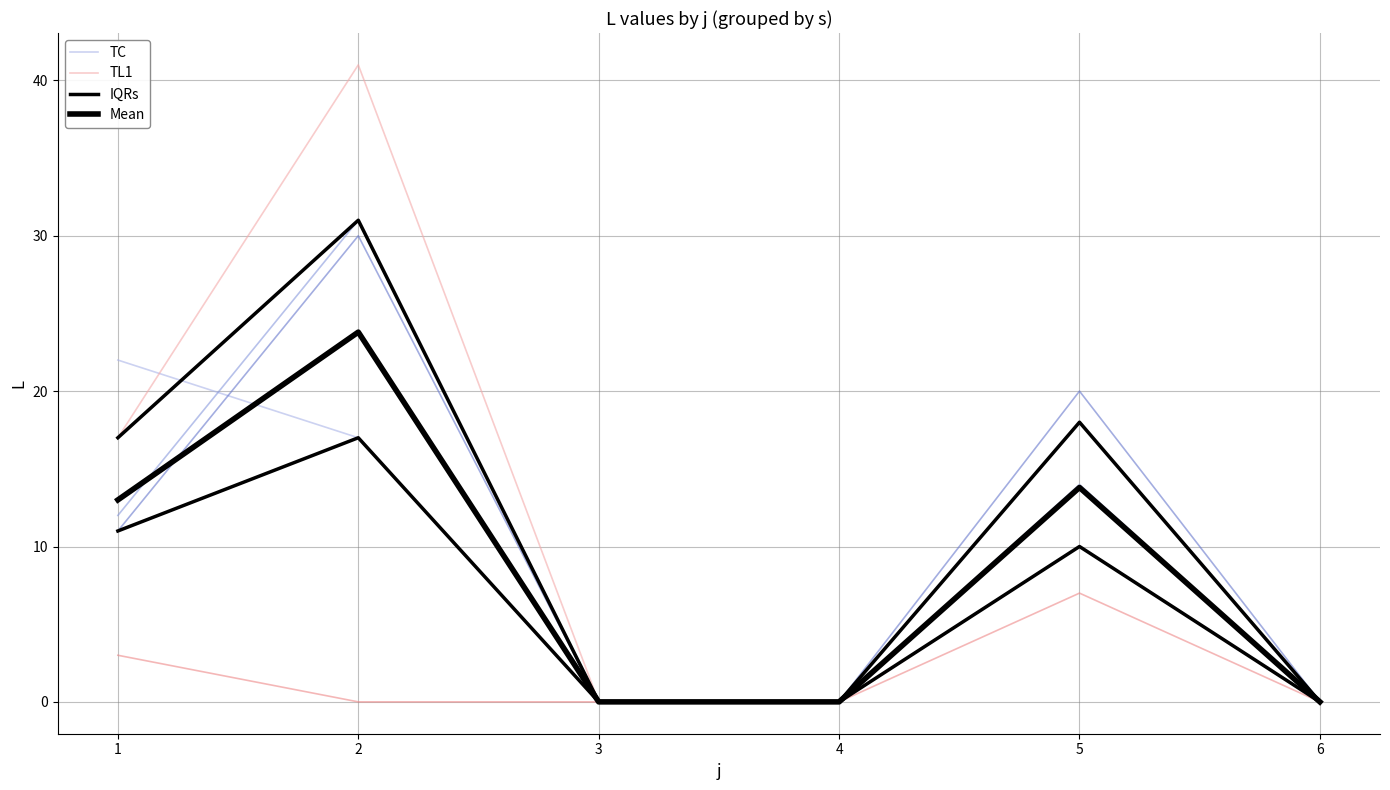

What is the value of the TC point at the 2nd from the left?

17.0